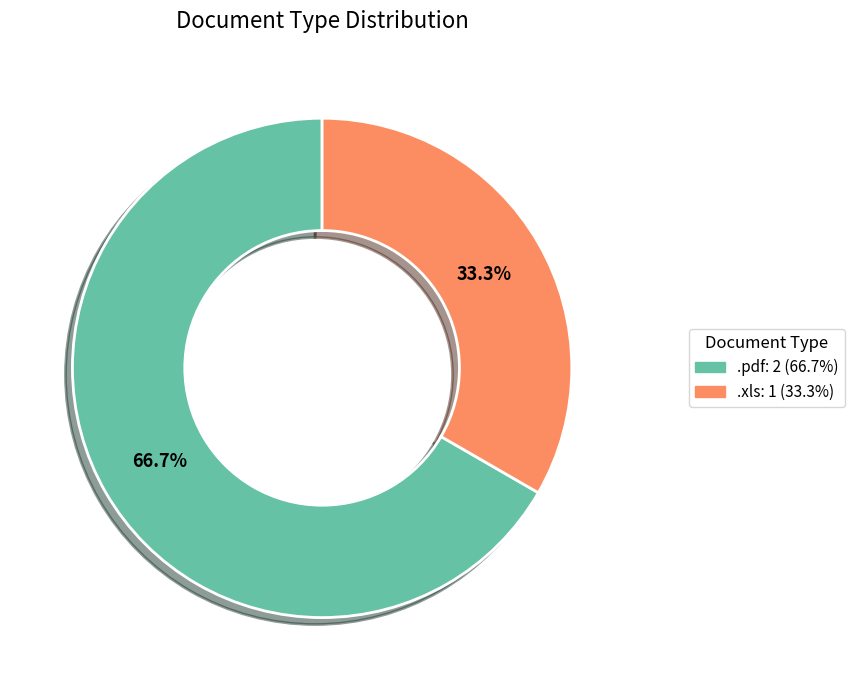

To the nearest percent, what is the difference between the .pdf and .xls slice percentages?

33%